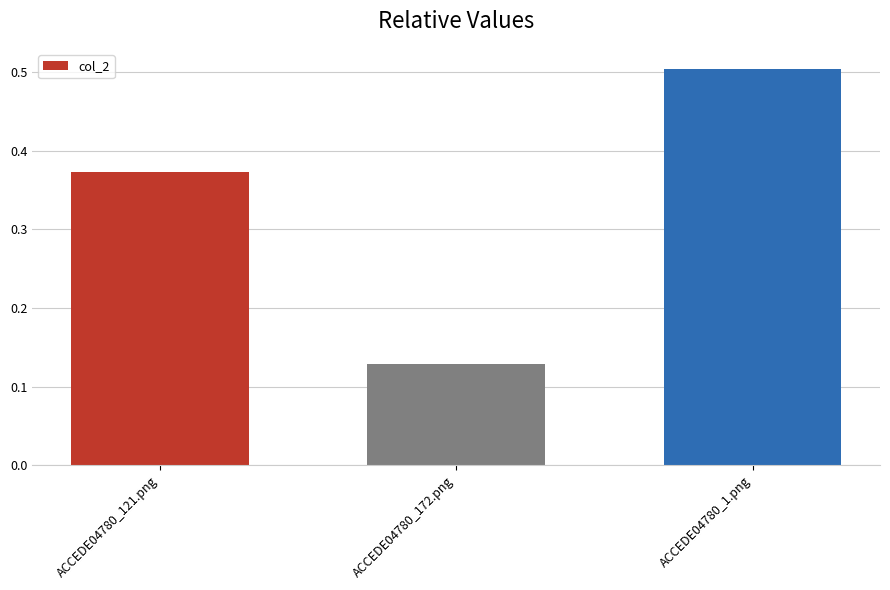

Count the values in the range 0 to 1.

3